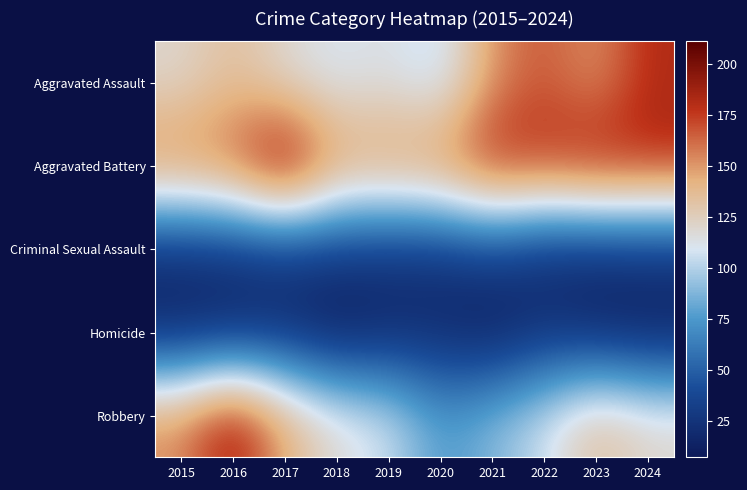

Count the number of categories in the chart.

10